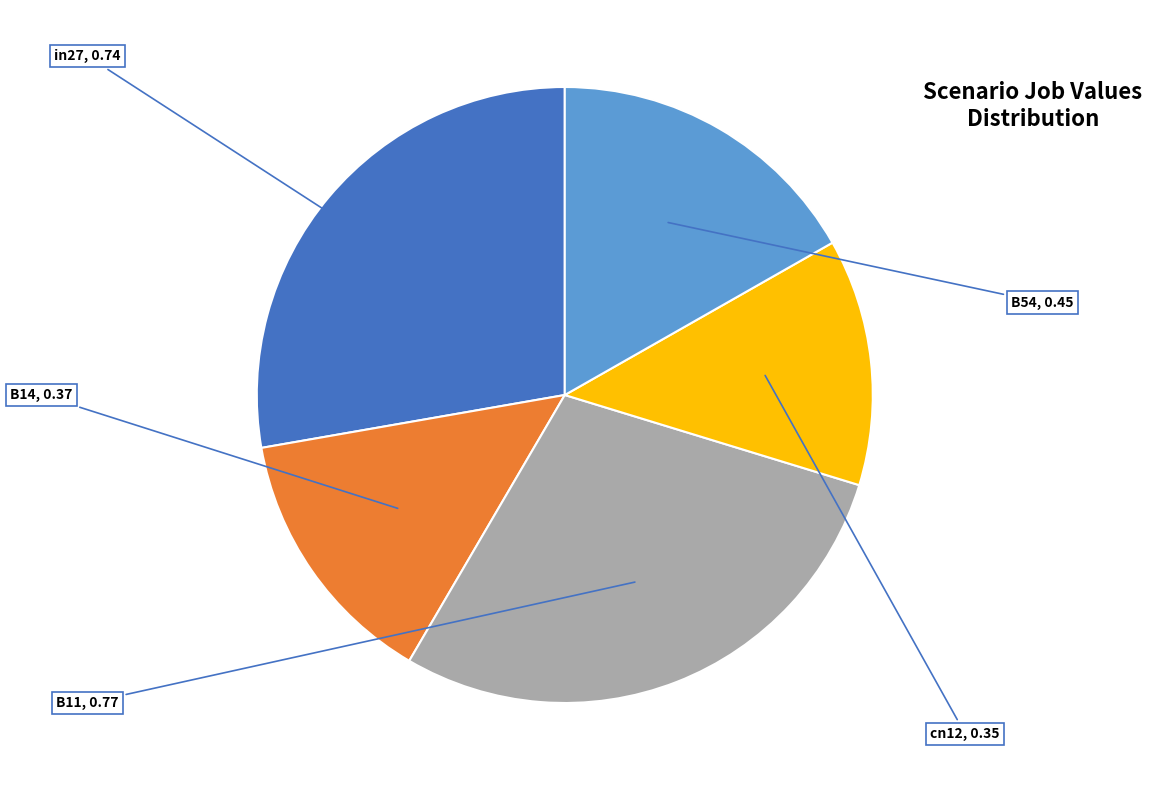

The B14 slice represents 14% of the pie. True or false?

True